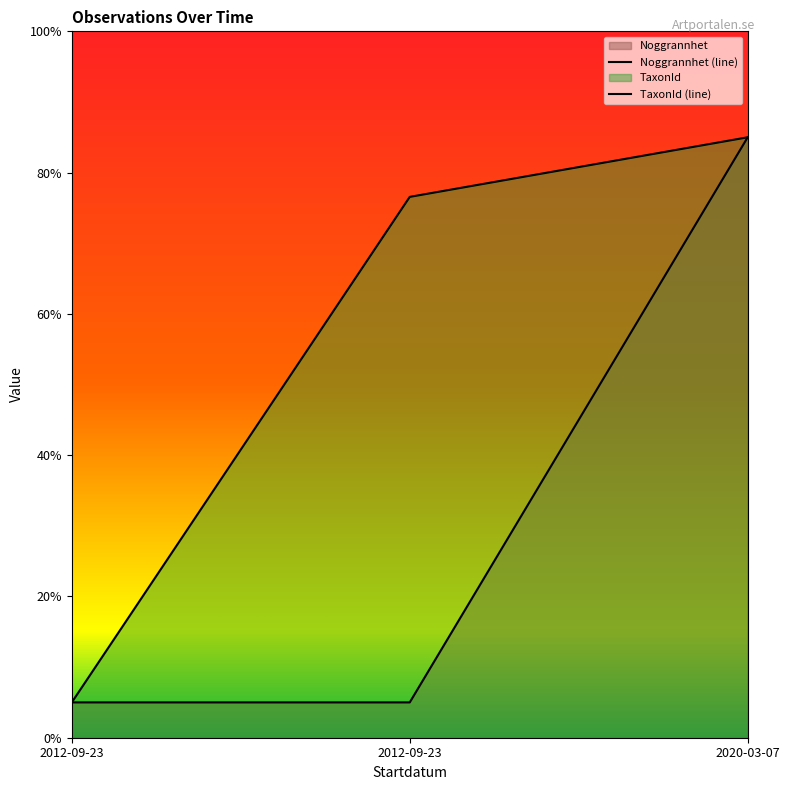

Reading left to right, extract all data points from this chart.

Noggrannhet (line): 5.0	5.0	85.0
TaxonId (line): 5.0	76.6	85.0